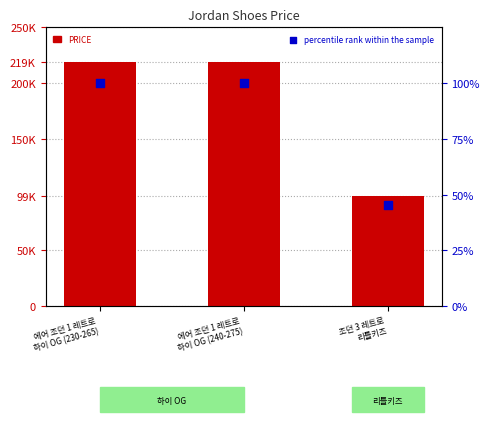

Which series has the largest total across all categories?

PRICE